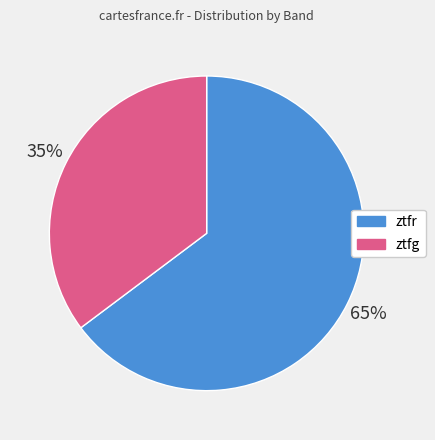

Rank the categories by value from lowest to highest.

ztfg, ztfr